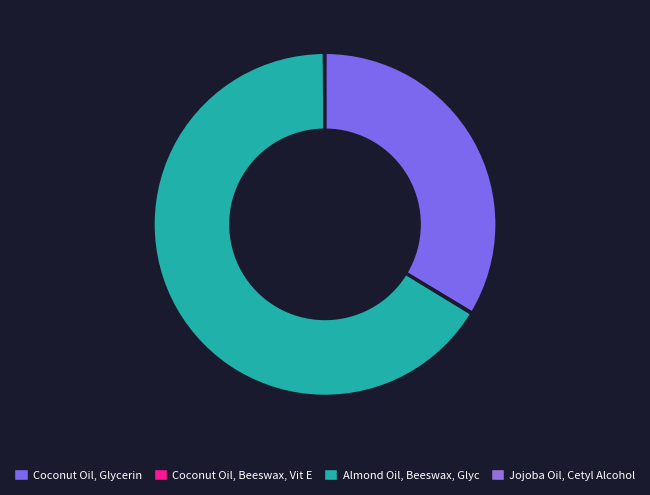

What is the majority slice?

Almond Oil, Beeswax, Glyc